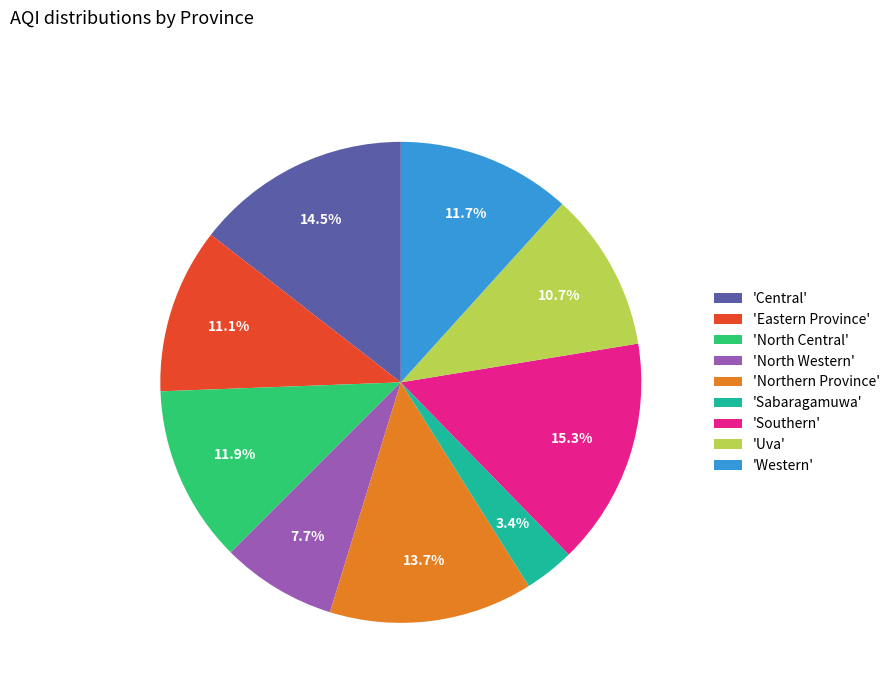

Combined, what portion of the pie is 'Central' and 'Northern Province'?

28.2%